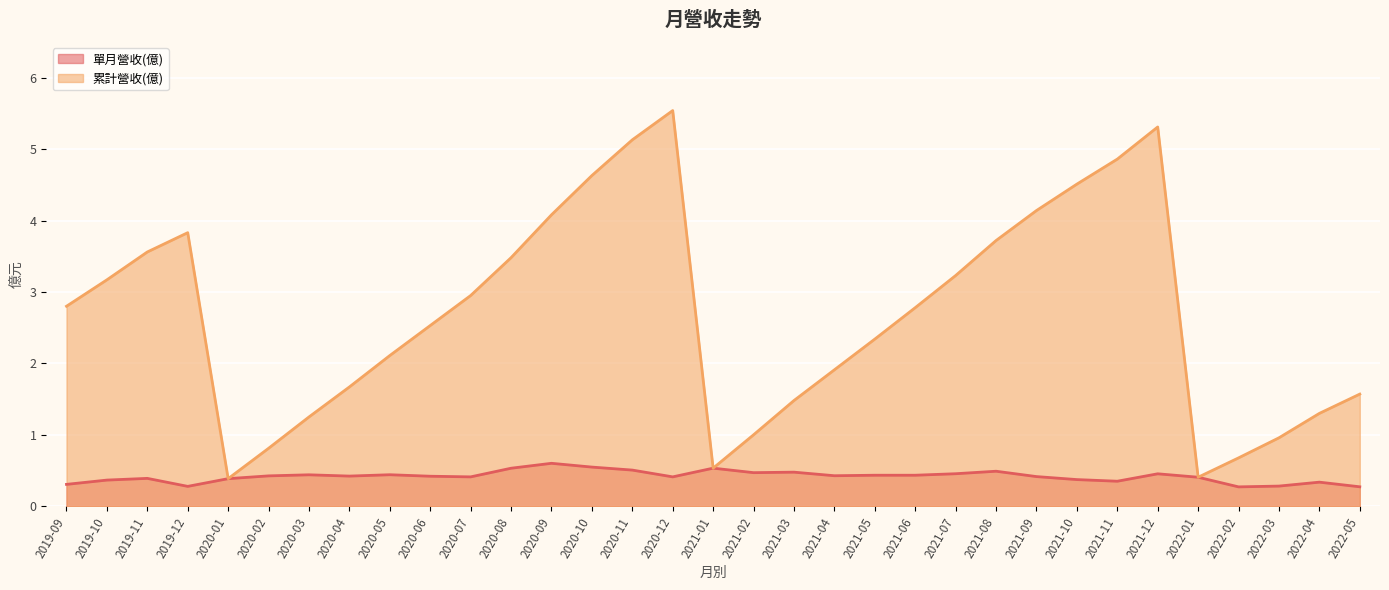

True or false: 單月營收(億) has a value of 0.4 at 2021-06.

True